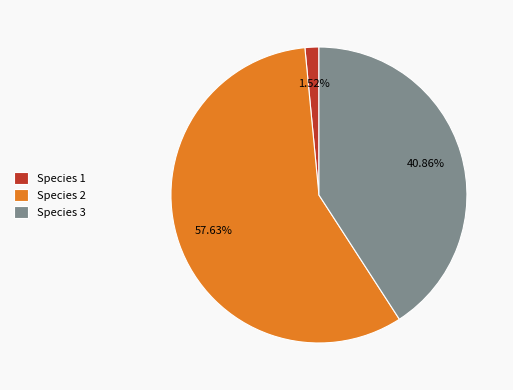

The Species 3 slice represents 41% of the pie. True or false?

True